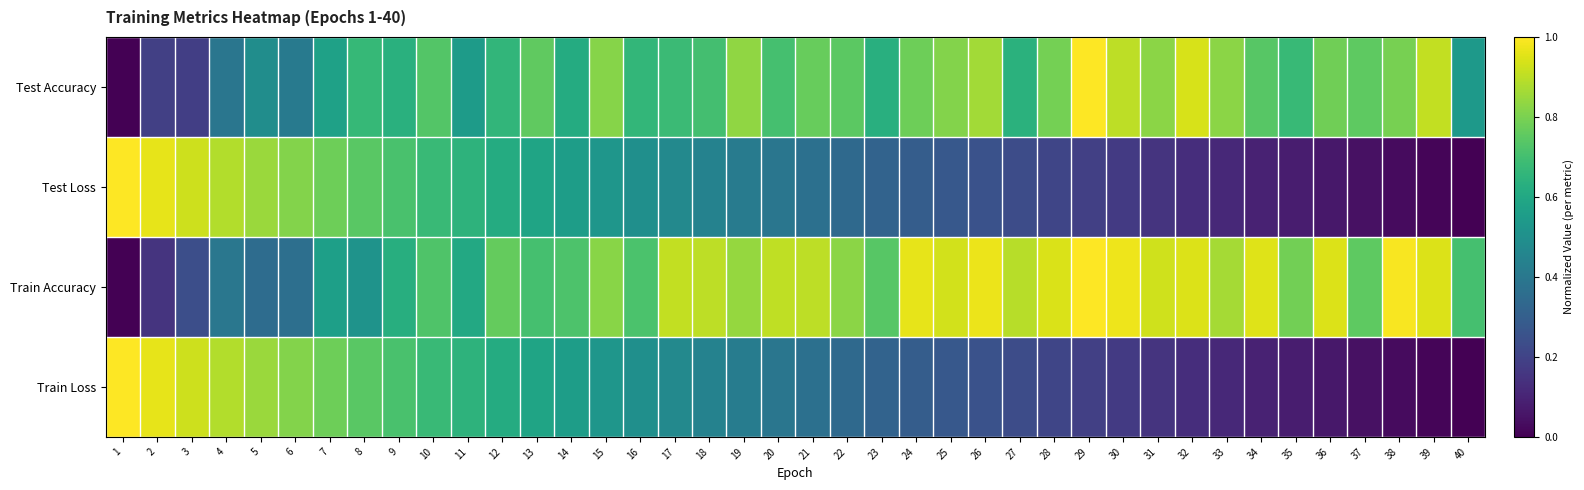

How many series are shown in this chart?

4